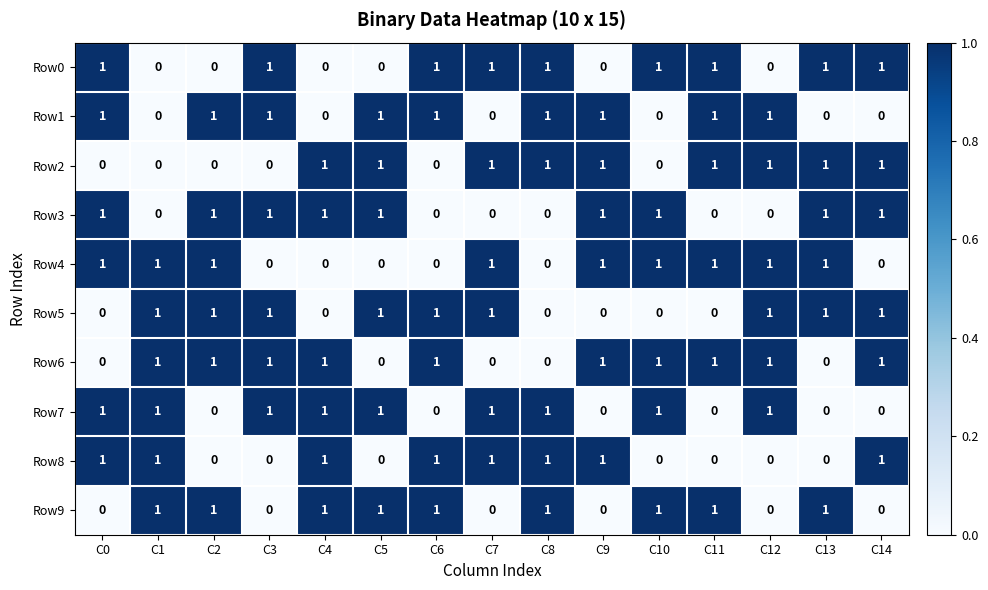

Count the Row2 values in the range 0 to 1.

15